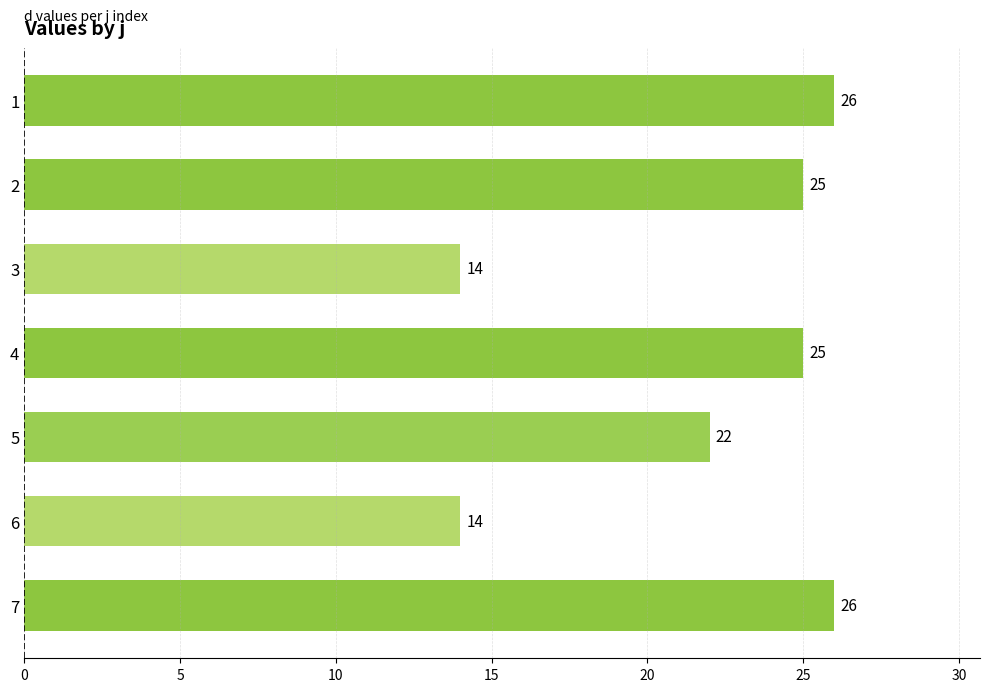

The chart shows a value of 14 at 6. True or false?

True